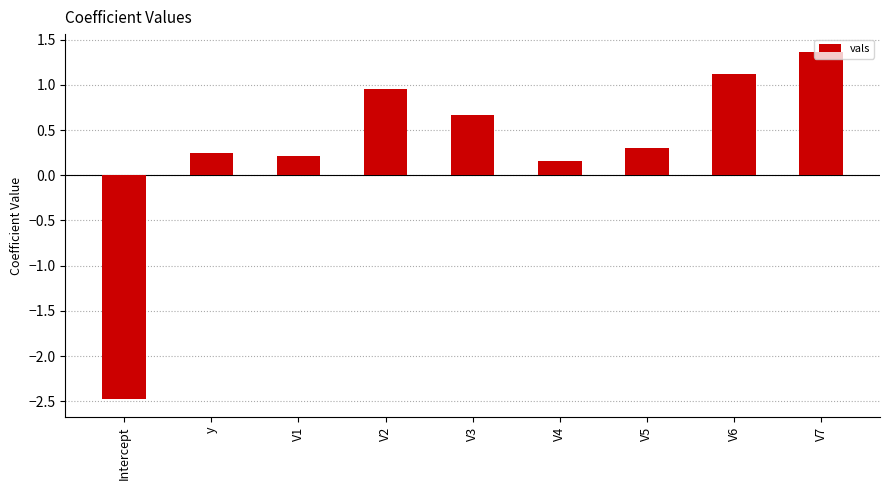

List the labels in order of value, smallest first.

Intercept, V4, V1, y, V5, V3, V2, V6, V7